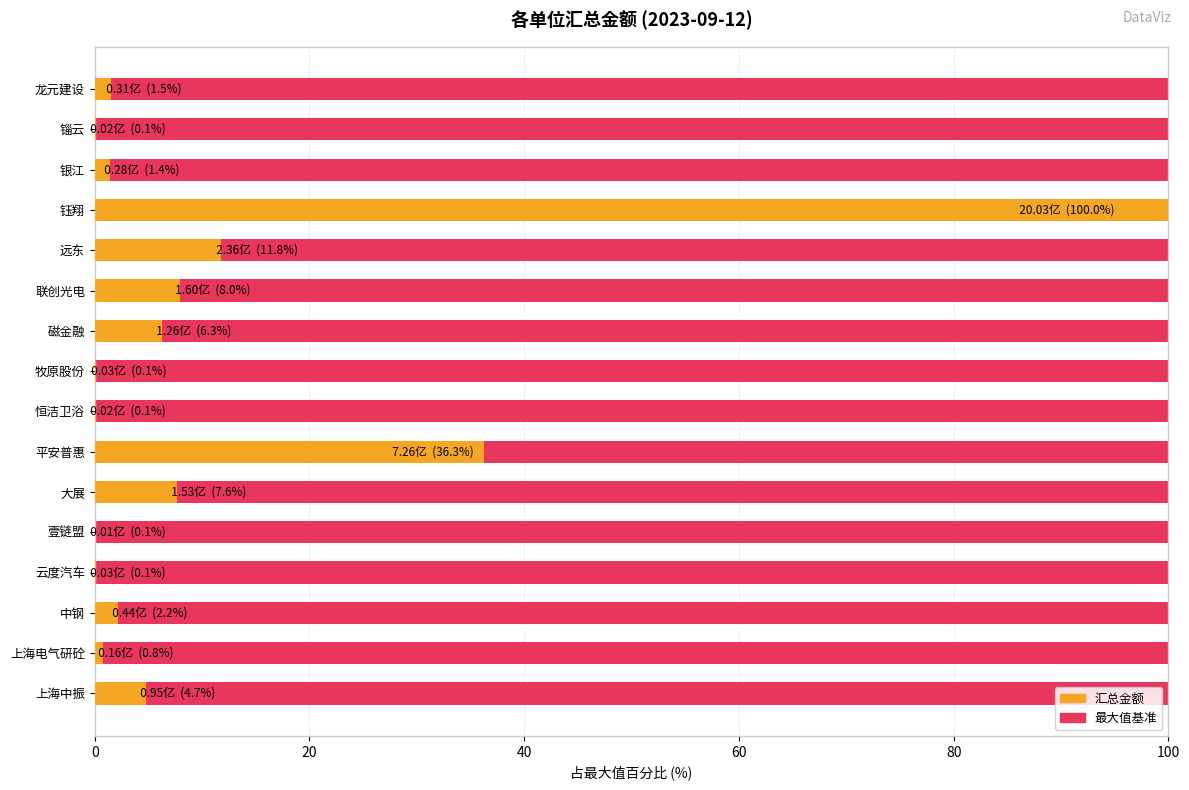

Is the value of 最大值 at 9 greater than the value of 汇总金额占比 at 14?

Yes